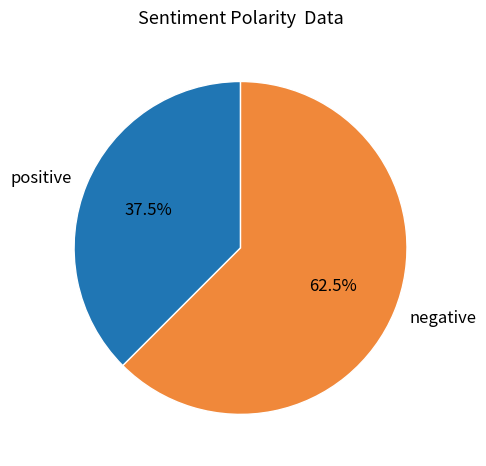

Do positive and negative together represent more than half of the pie?

Yes